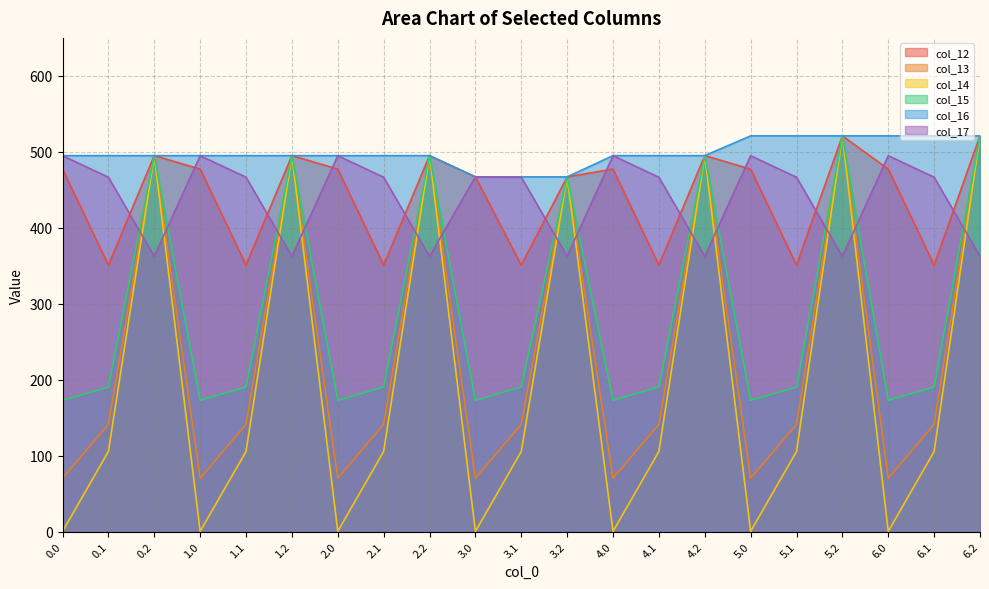

How many data points in col_15 are above 190?

14